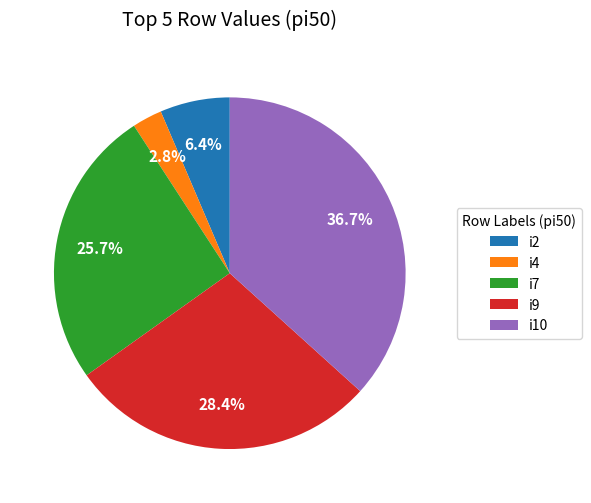

What portion of the pie excludes i10?

63.3%